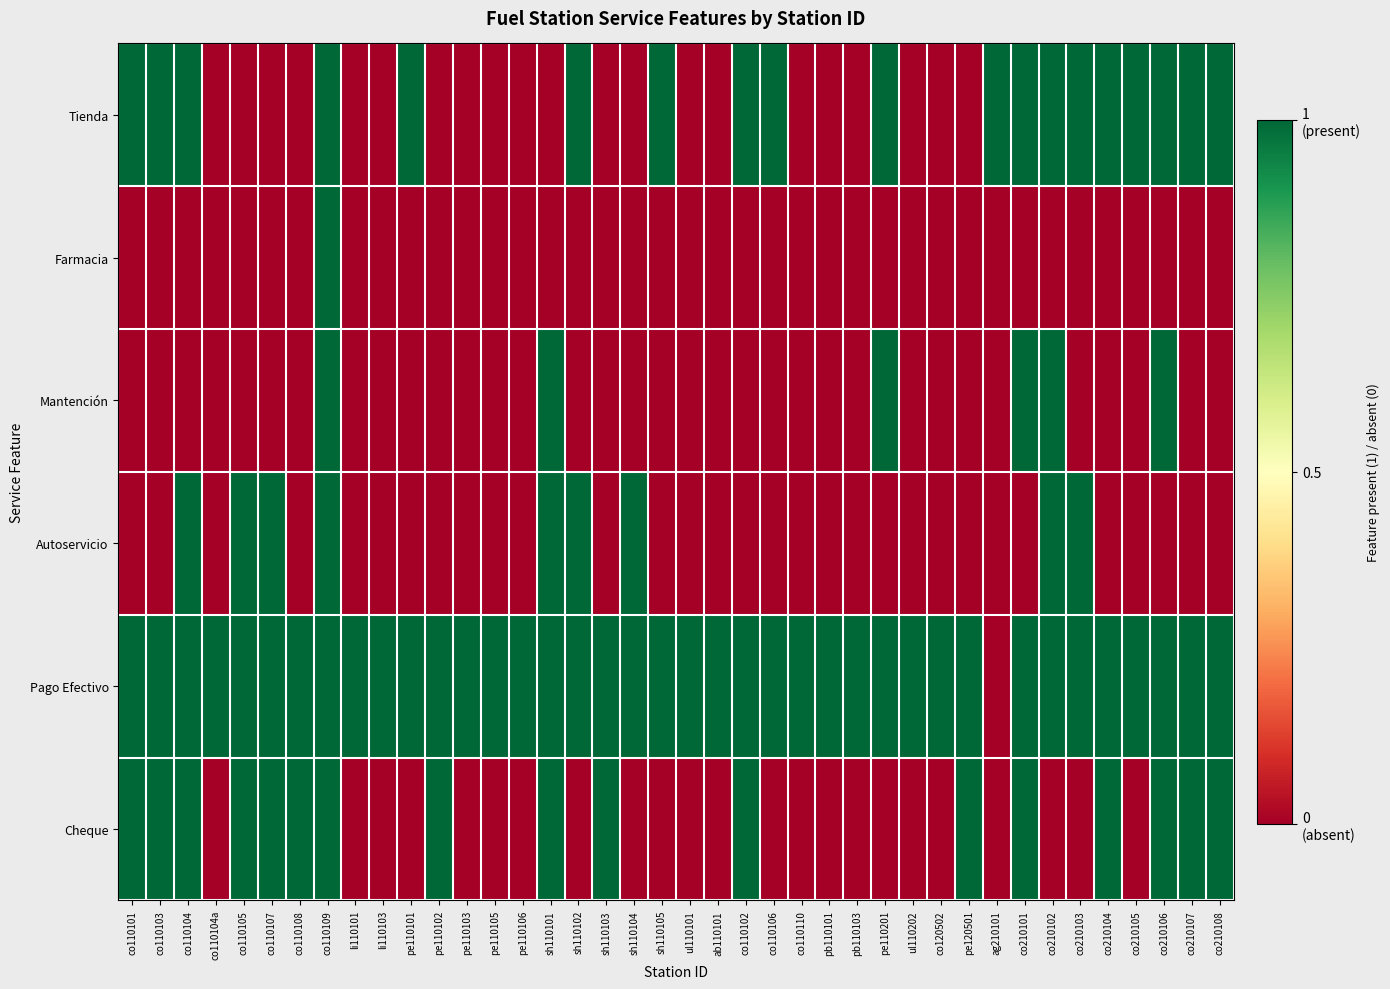

Between co110103 and co210103, which series saw the biggest shift?

Autoservicio